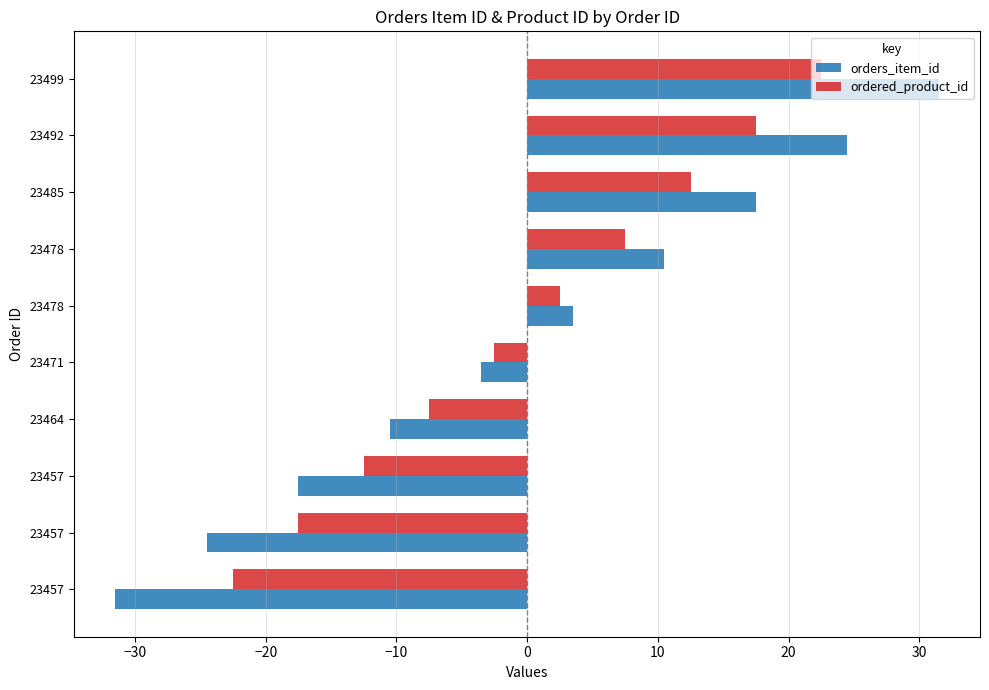

What are all the series names shown in the legend?

orders_item_id, ordered_product_id